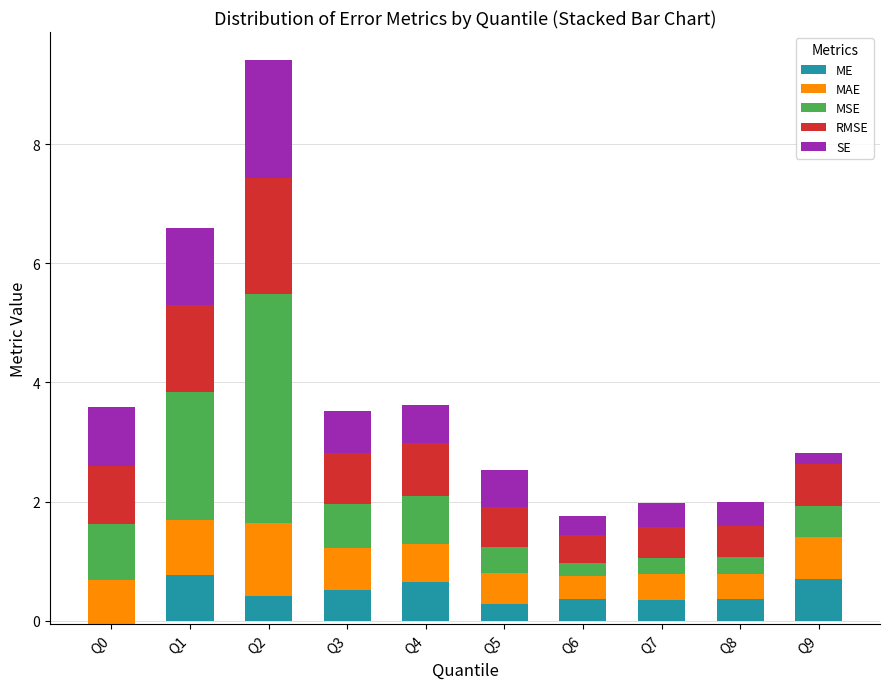

What is the minimum value for RMSE?

0.5